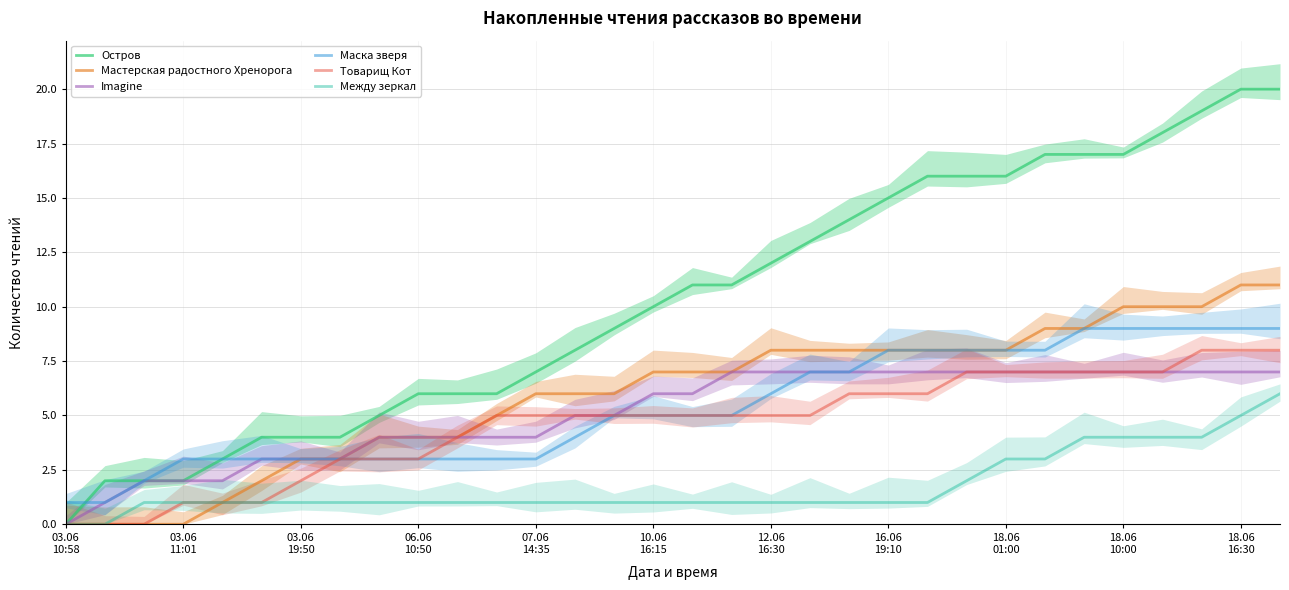

True or false: Маска зверя and Между зеркал intersect in this chart.

False